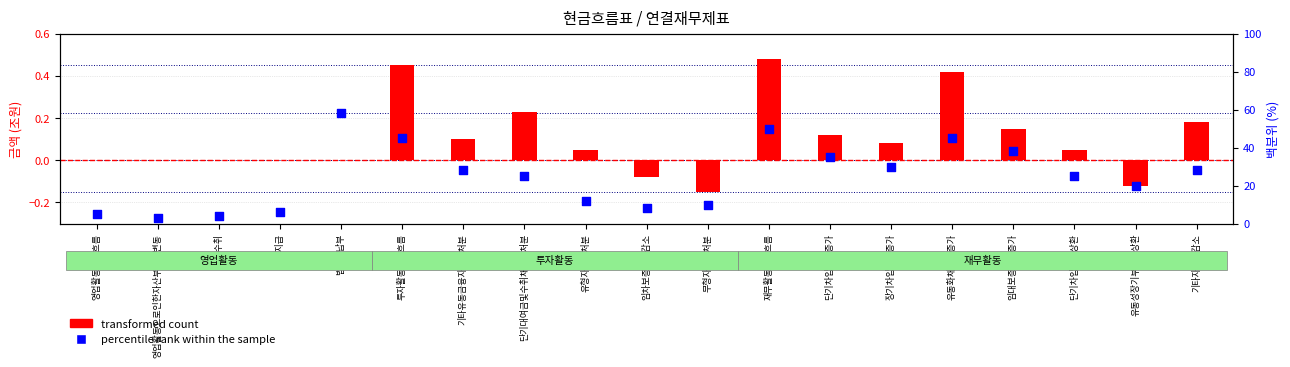

Which series has the widest spread of Y values?

percentile rank within the sample